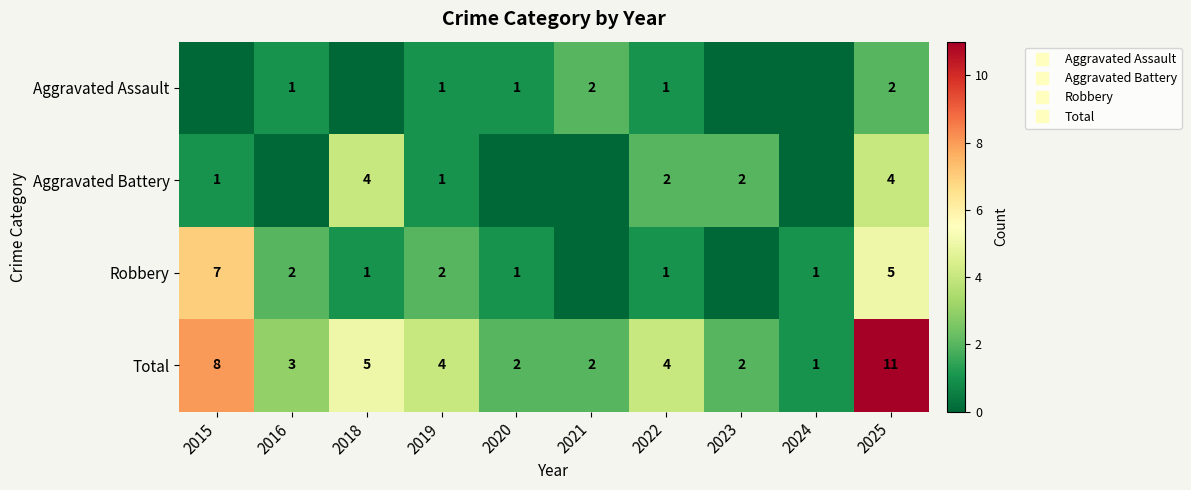

At 2024, list the series in order from largest to smallest.

Robbery, Total, Aggravated Assault, Aggravated Battery